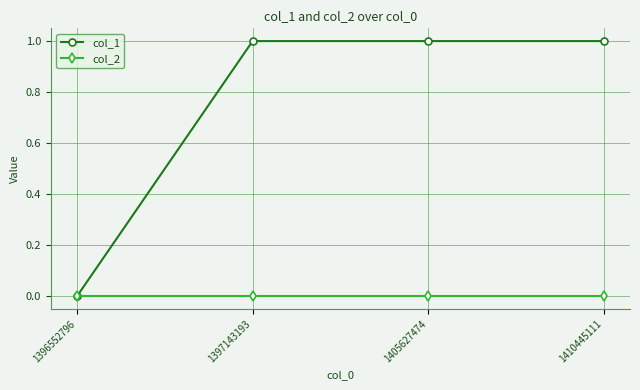

What is the approximate value of col_1 at 1397143193?

1